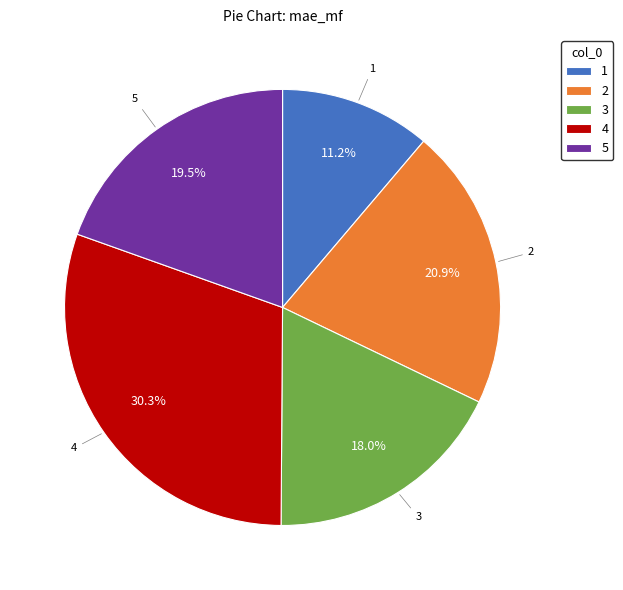

Do 2 and 3 together represent more than half of the pie?

No